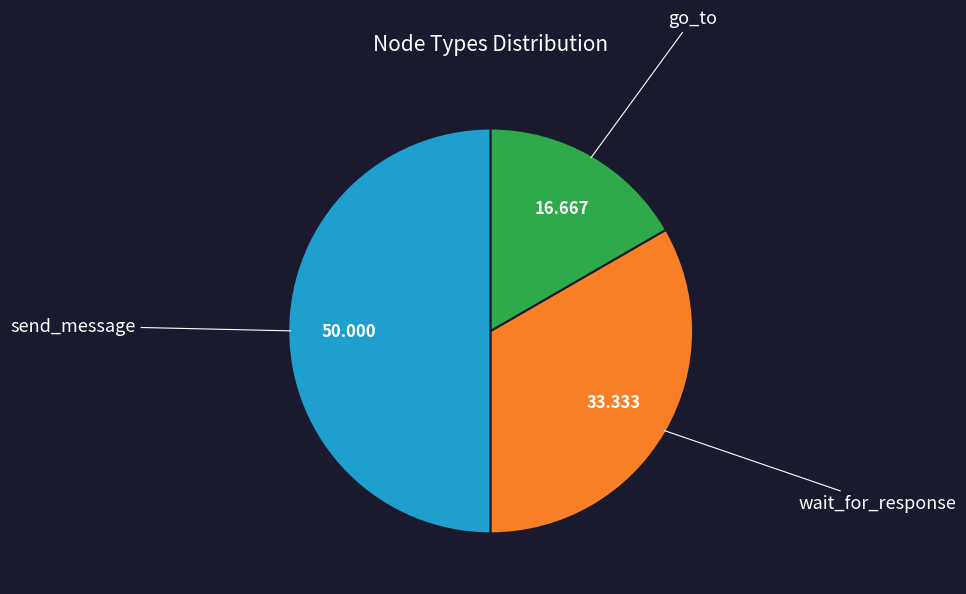

How many slices are in this pie chart?

3